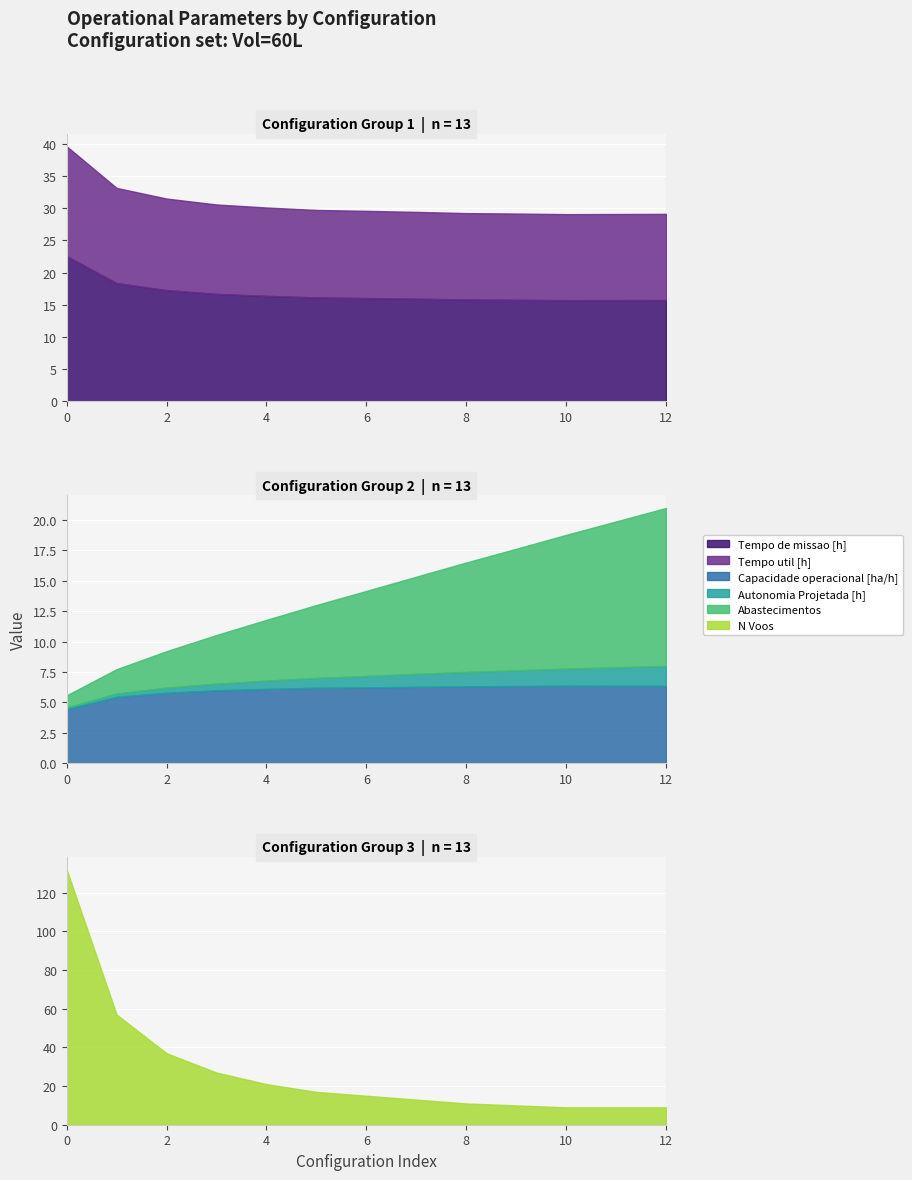

Reading left to right, transcribe all the data shown in this chart.

Capacidade operacional [ha/h]: 4.4	5.4	5.8	6.0	6.1	6.2	6.2	6.3	6.3	6.3	6.4	6.4	6.4
Tempo de missao [h]: 22.6	18.4	17.3	16.7	16.4	16.1	16.1	15.9	15.8	15.8	15.7	15.7	15.7
Tempo util [h]: 17.1	14.8	14.2	13.9	13.7	13.6	13.5	13.5	13.4	13.4	13.4	13.4	13.4
Autonomia Projetada [h]: 0.1	0.3	0.4	0.6	0.7	0.8	0.9	1.1	1.2	1.3	1.4	1.5	1.6
N Voos: 132.0	57.0	37.0	27.0	21.0	17.0	15.0	13.0	11.0	10.0	9.0	9.0	9.0
Abastecimentos: 1.0	2.0	3.0	4.0	5.0	6.0	7.0	8.0	9.0	10.0	11.0	12.0	13.0